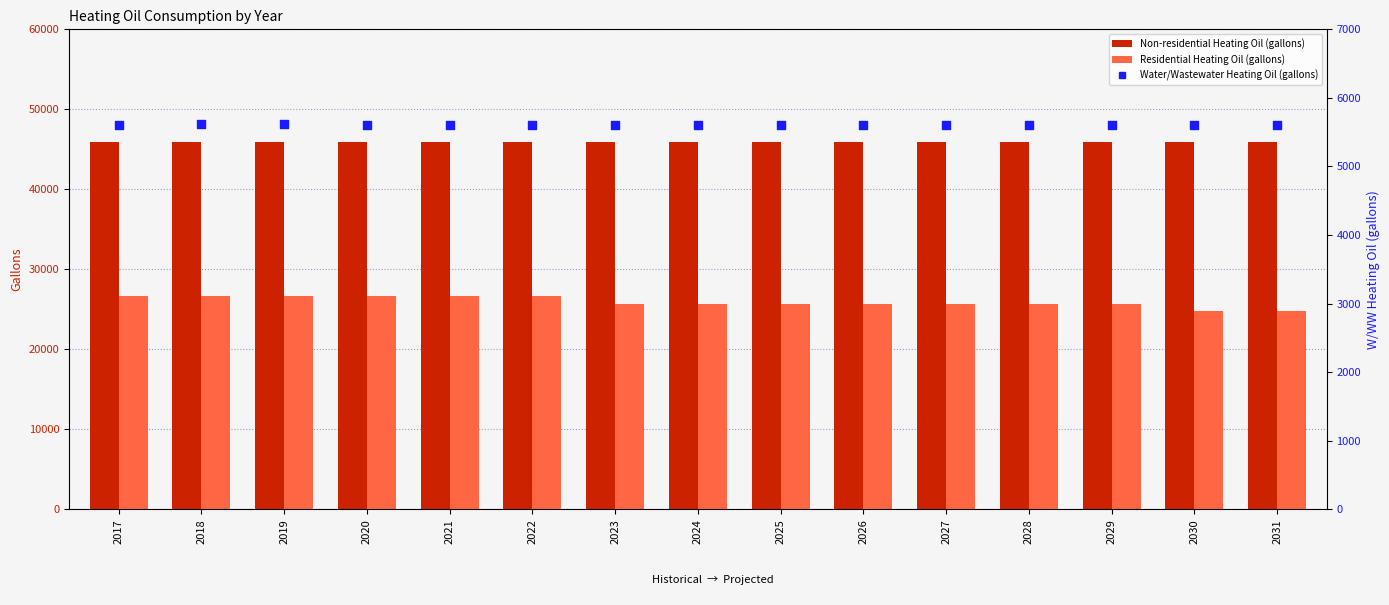

Which series reaches the minimum Y coordinate?

Water/Wastewater Heating Oil (gallons)